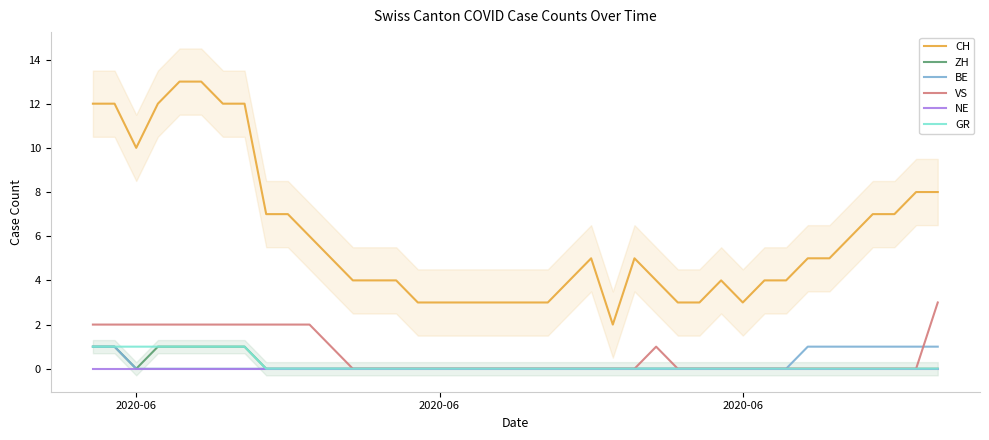

True or false: GR and BE intersect in this chart.

False